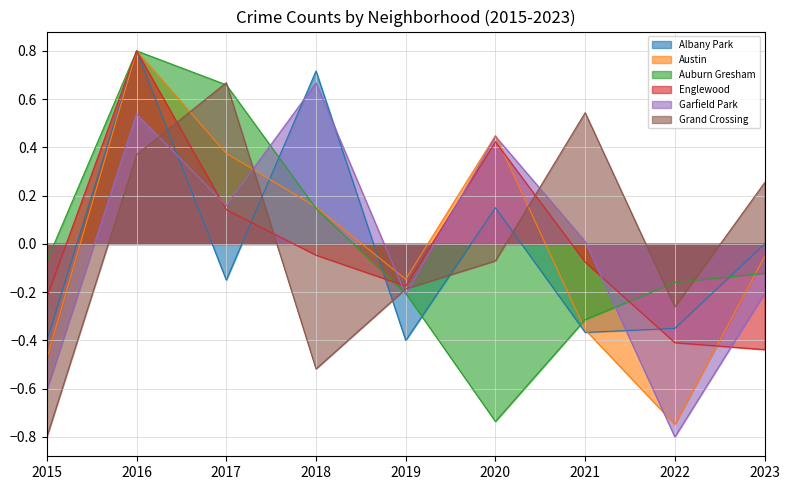

What is the difference between the second highest and second lowest values in the Albany Park series?

1.1